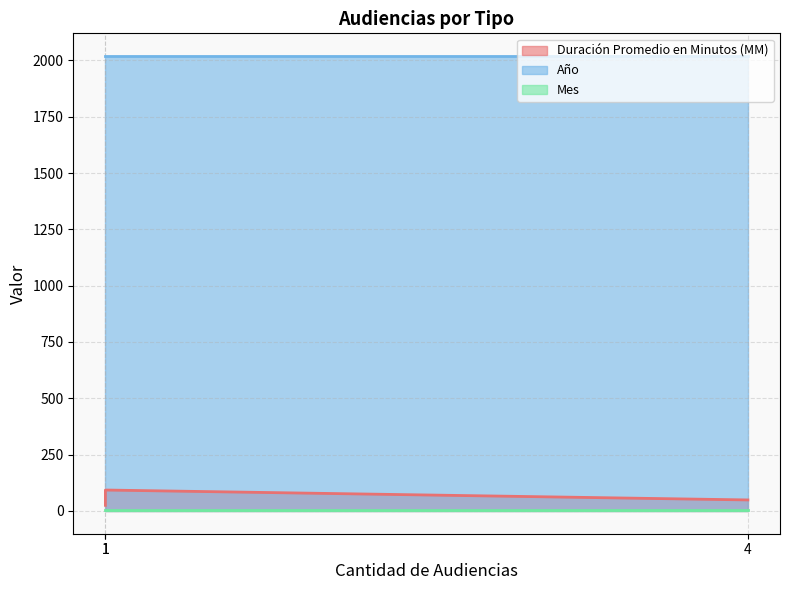

Which series has the widest spread of values?

Duración Promedio en Minutos (MM)